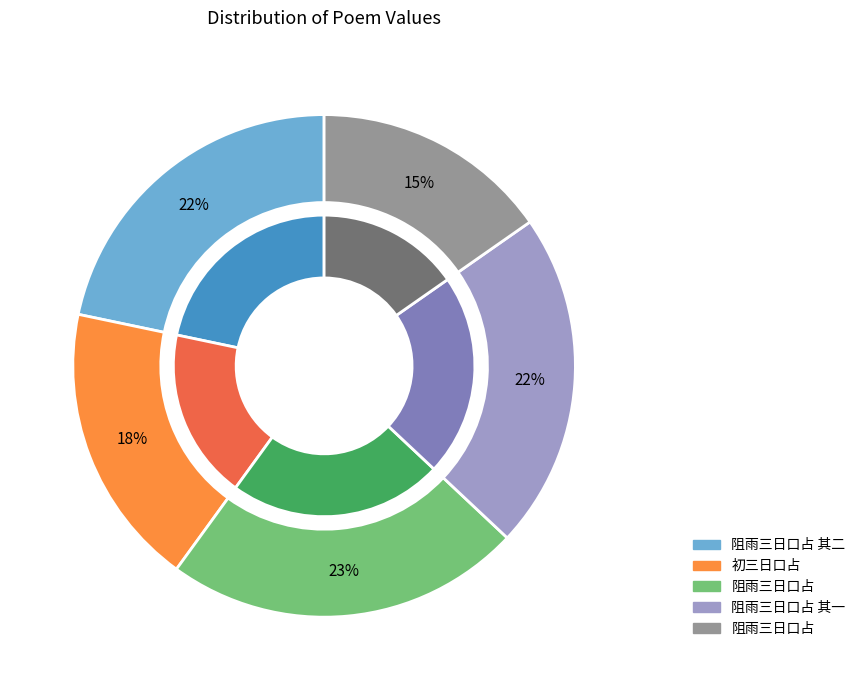

Is 阻雨三日口占 the majority of the pie?

No